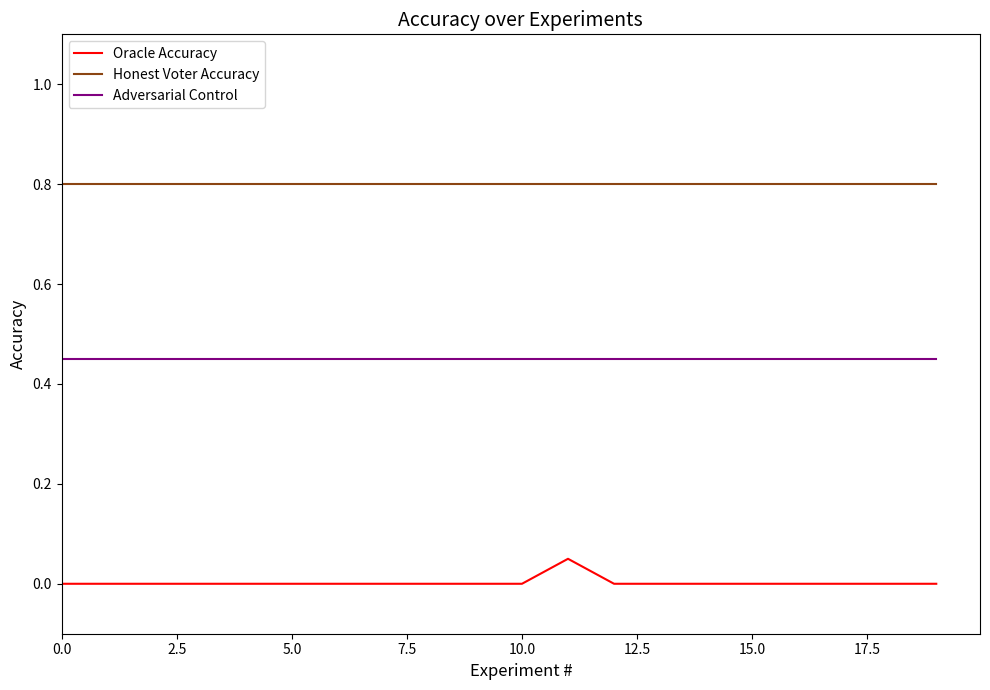

Rank the series by their average value, from highest to lowest.

Honest Voter Accuracy, Adversarial Control, Oracle Accuracy